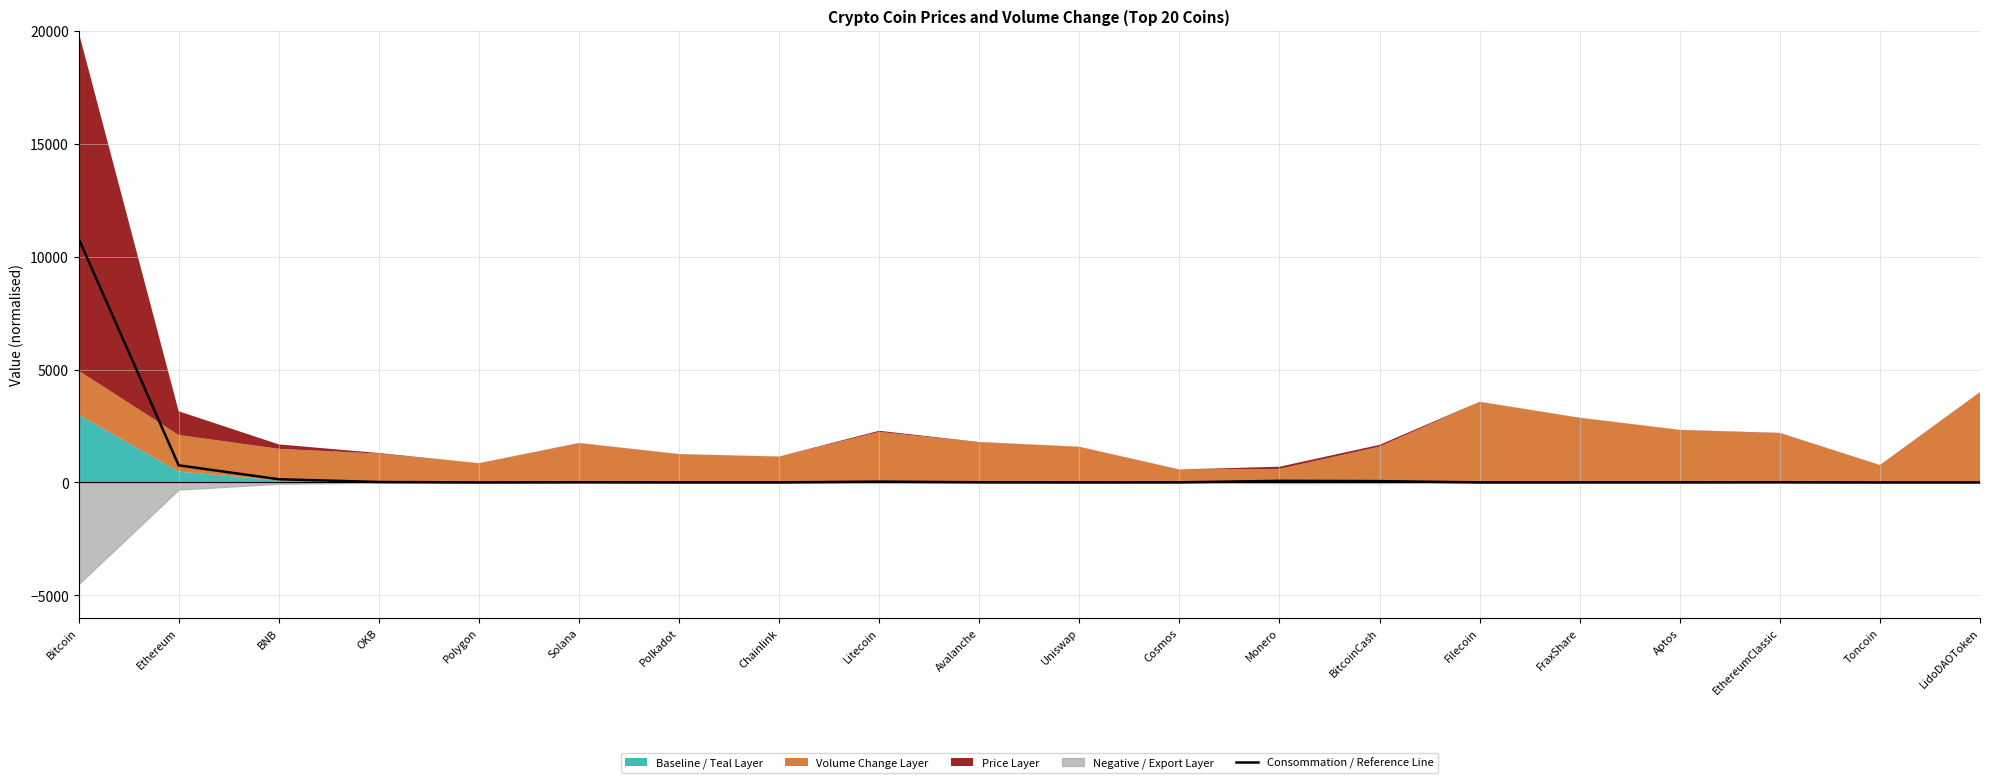

Reading left to right, what are all the values shown in this chart?

Bitcoin=10800.0	Ethereum=757.9	BNB=141.0	OKB=19.9	Polygon=0.5	Solana=9.4	Polkadot=2.8	Chainlink=3.1	Litecoin=36.7	Avalanche=7.6	Uniswap=2.8	Cosmos=5.5	Monero=70.3	BitcoinCash=58.5	Filecoin=2.8	FraxShare=4.0	Aptos=5.5	EthereumClassic=9.1	Toncoin=1.1	LidoDAOToken=1.2